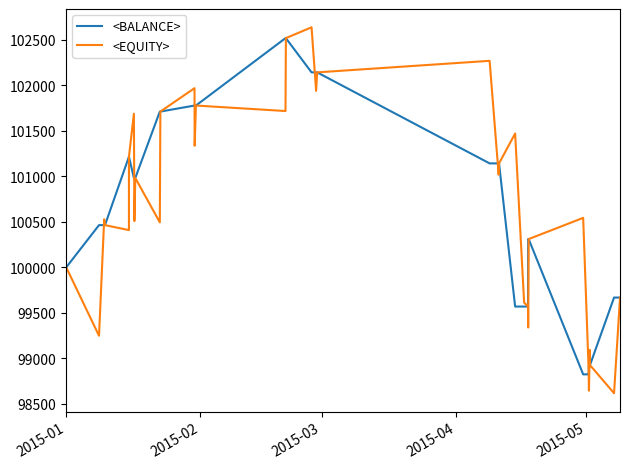

What is the difference between the second highest and minimum values in the <BALANCE> series?

3695.7